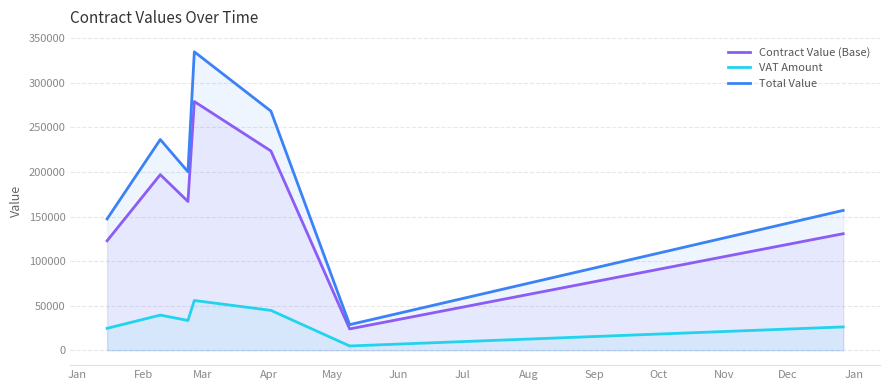

Which series has the largest range (max minus min)?

Total Value